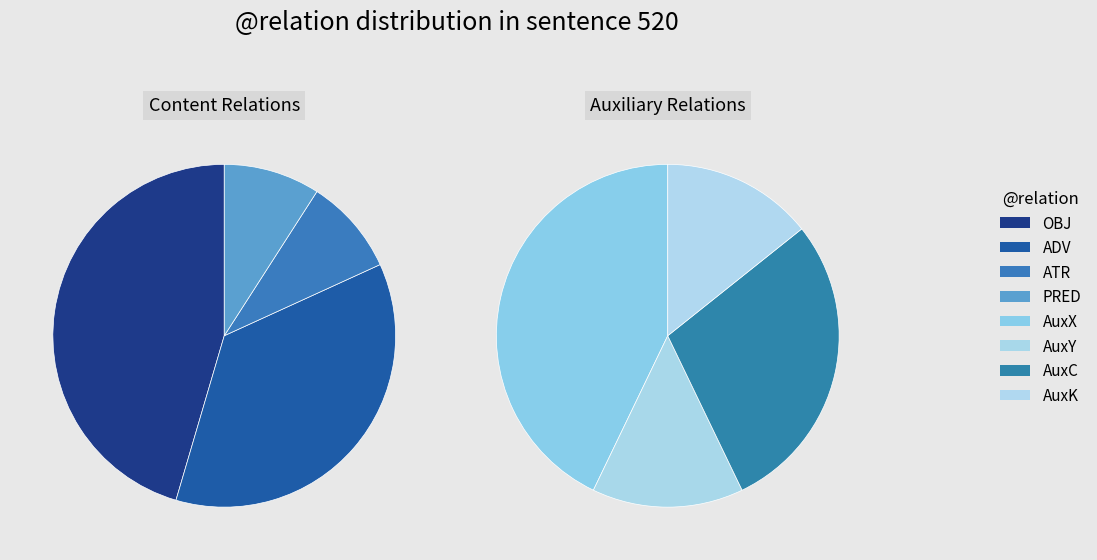

How many slices are in this pie chart?

8